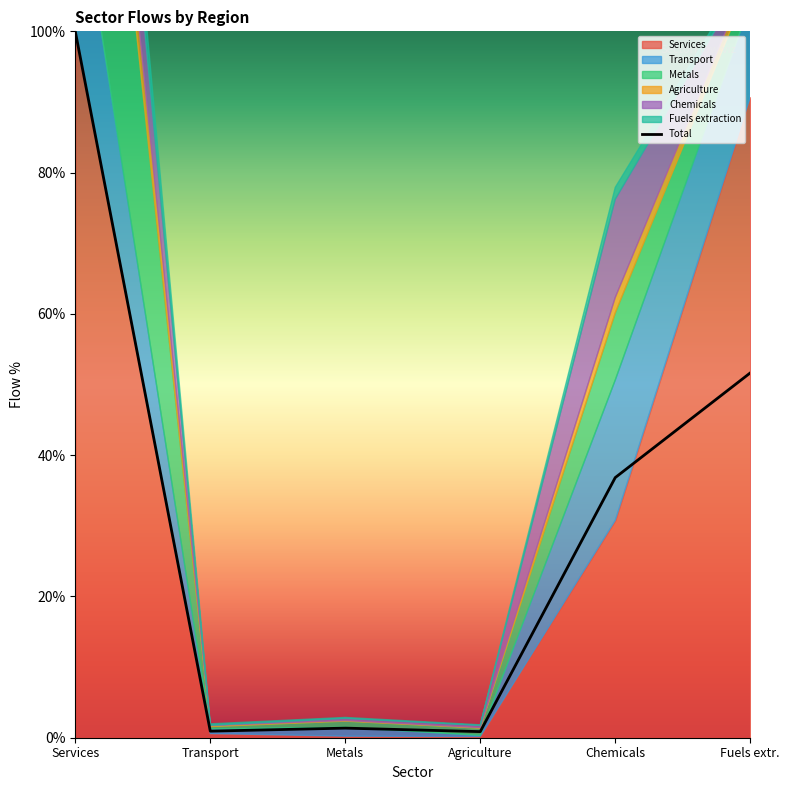

Rank the categories by value from highest to lowest.

Services, Fuels extr., Chemicals, Metals, Transport, Agriculture